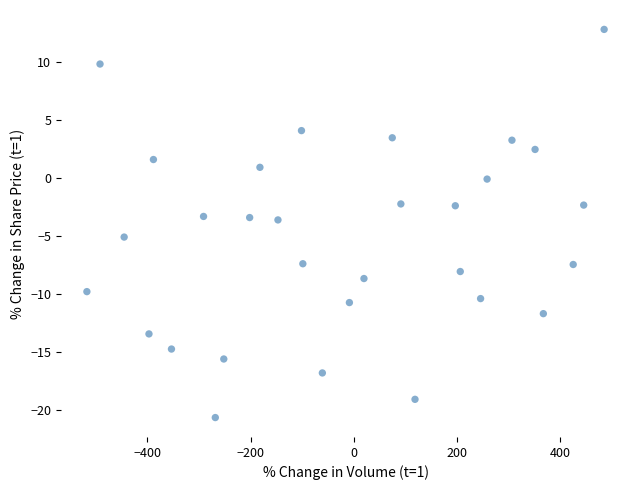

What is the range of Y values (max minus min)?

33.5